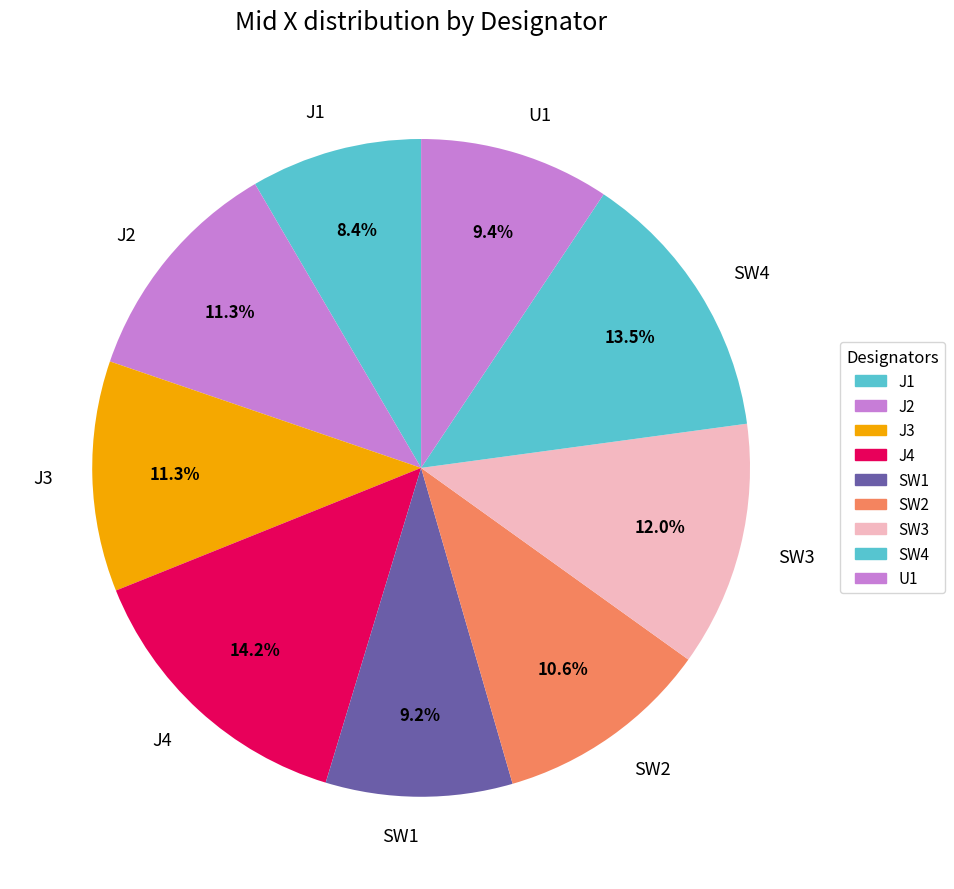

Count the number of slices in the pie.

9